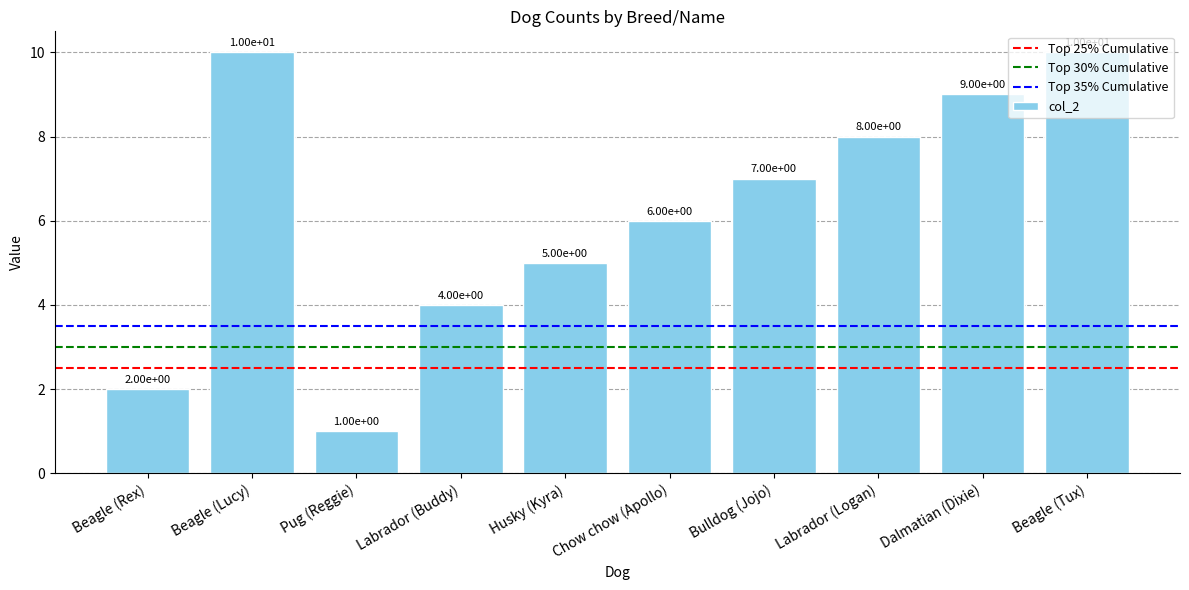

What is the label of the 9th bar from the right?

Beagle (Lucy)